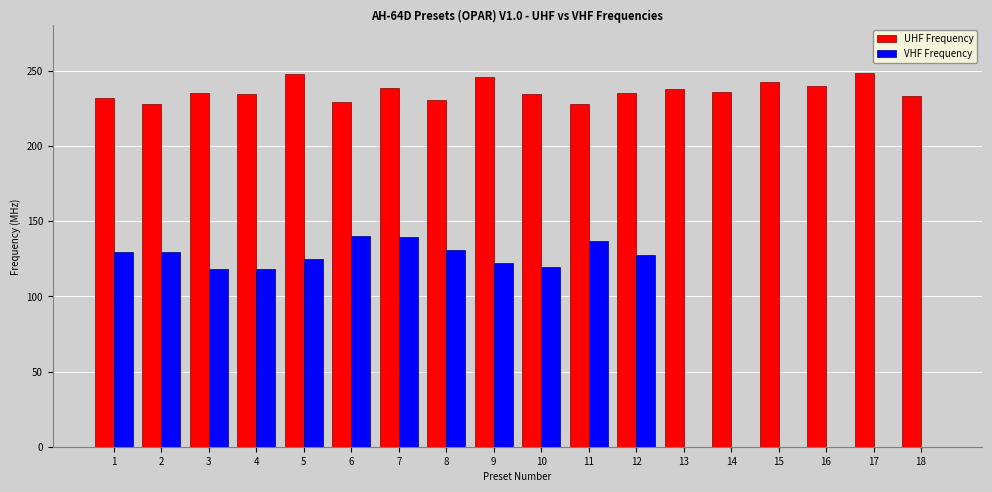

The UHF Frequency series shows 235.5 at 14. True or false?

True